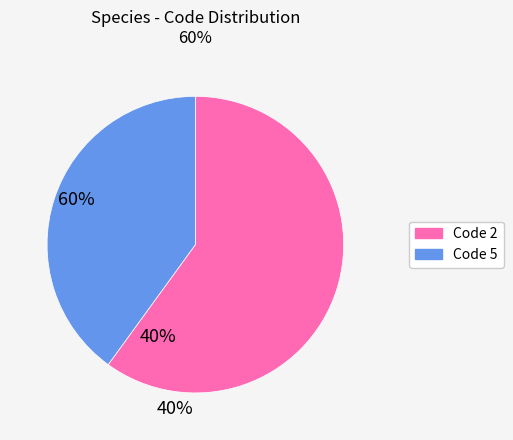

Is there a majority slice in this chart?

Yes